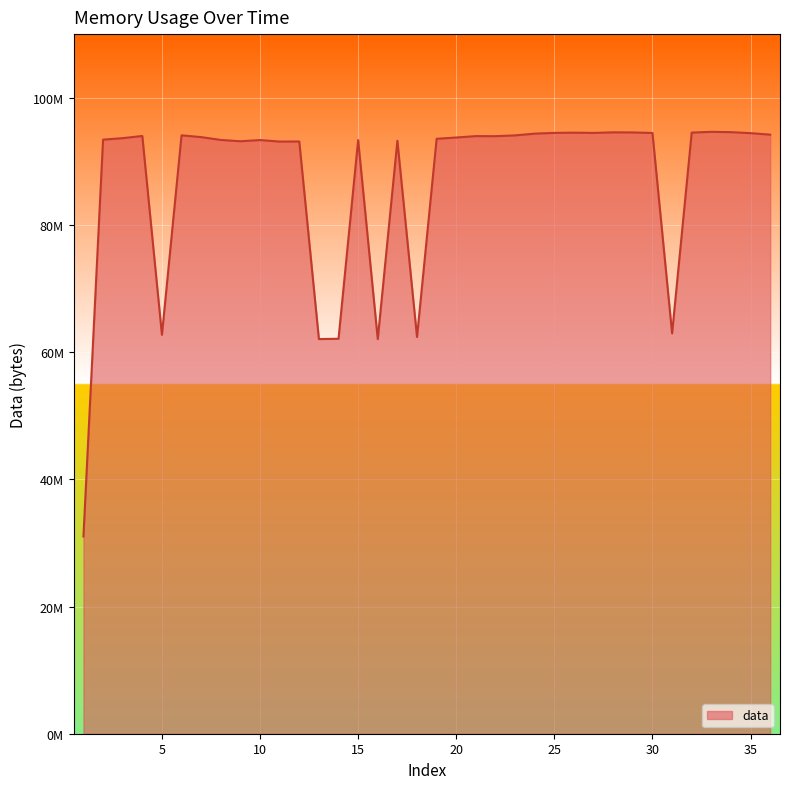

Does the chart display data point markers on the line(s)?

No